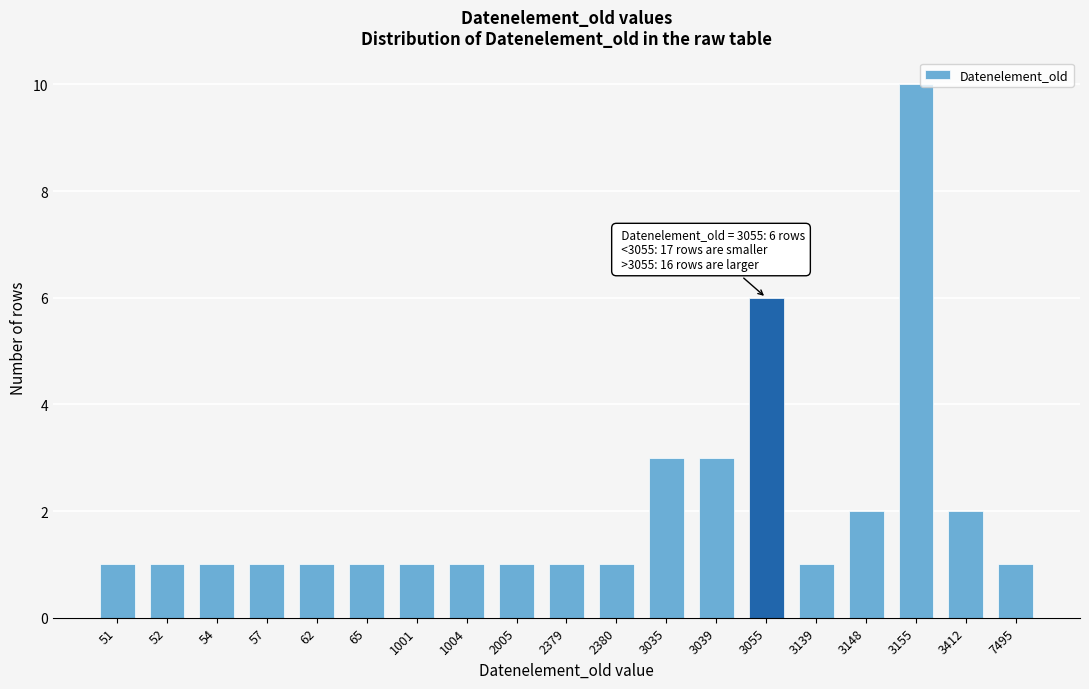

Reading right to left, extract all data points from this chart.

7495=1	3412=2	3155=10	3148=2	3139=1	3055=6	3039=3	3035=3	2380=1	2379=1	2005=1	1004=1	1001=1	65=1	62=1	57=1	54=1	52=1	51=1